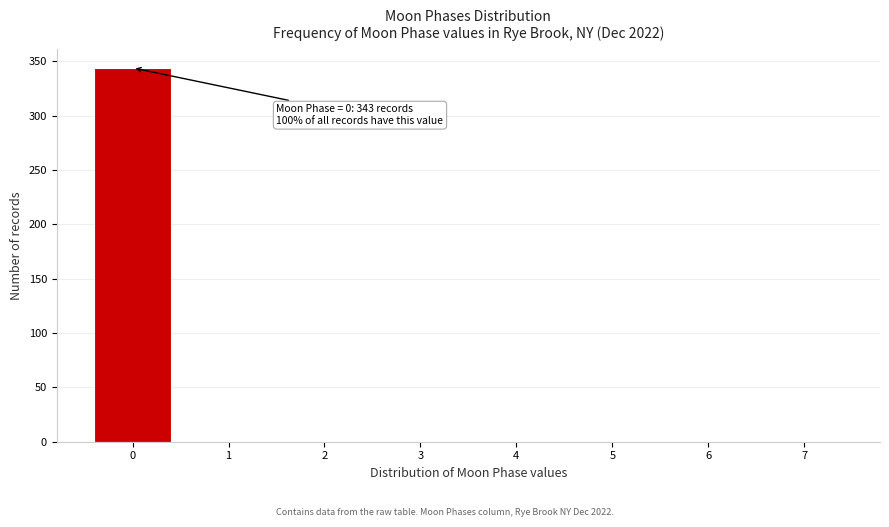

Which range on the x-axis has the tallest bar?

-0.5 to 0.5